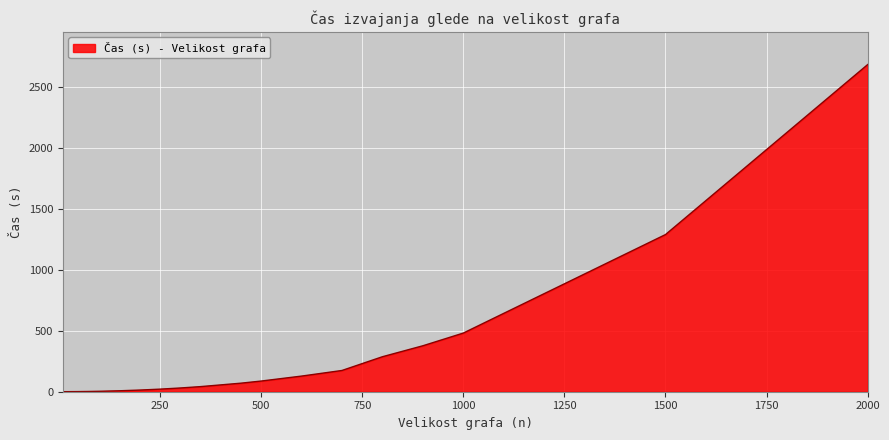

What is the maximum value shown in the chart?

2686.8